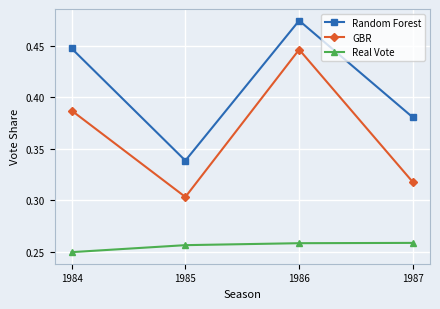

At how many categories does at least one series exceed 0?

4